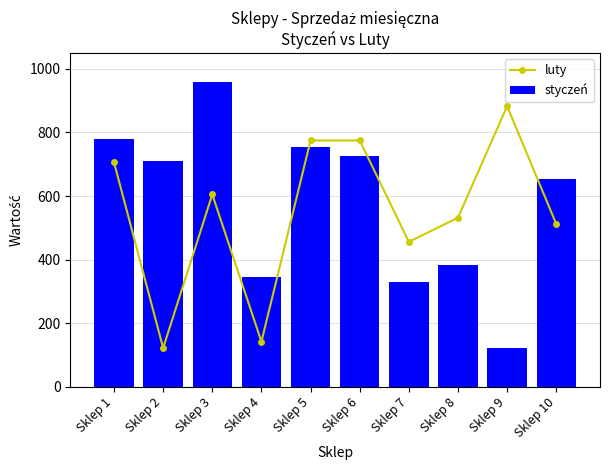

Reading right to left, transcribe all the data shown in this chart.

luty: Sklep 10=512.0	Sklep 9=883.0	Sklep 8=532.0	Sklep 7=456.0	Sklep 6=775.0	Sklep 5=775.0	Sklep 4=142.0	Sklep 3=605.0	Sklep 2=122.0	Sklep 1=706.0
styczeń: Sklep 10=652.4	Sklep 9=123.4	Sklep 8=382.0	Sklep 7=329.0	Sklep 6=726.0	Sklep 5=755.0	Sklep 4=344.0	Sklep 3=960.0	Sklep 2=711.0	Sklep 1=779.0